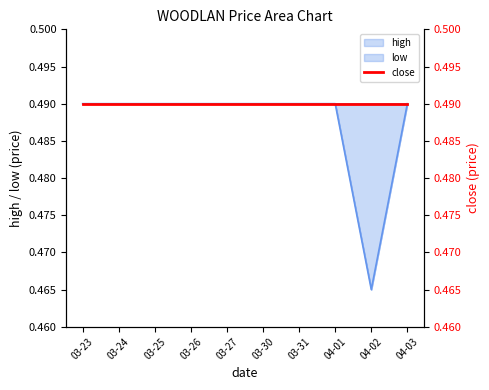

The close series shows 0.5 at 03-23. True or false?

True